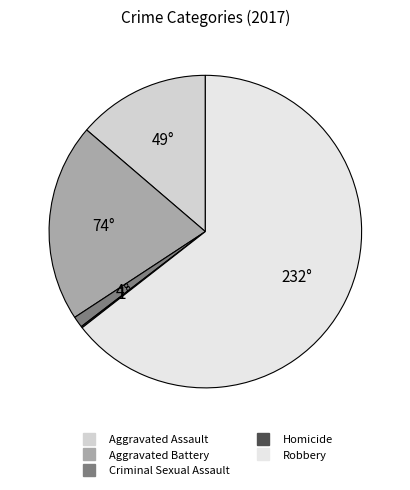

Is there a majority slice in this chart?

Yes